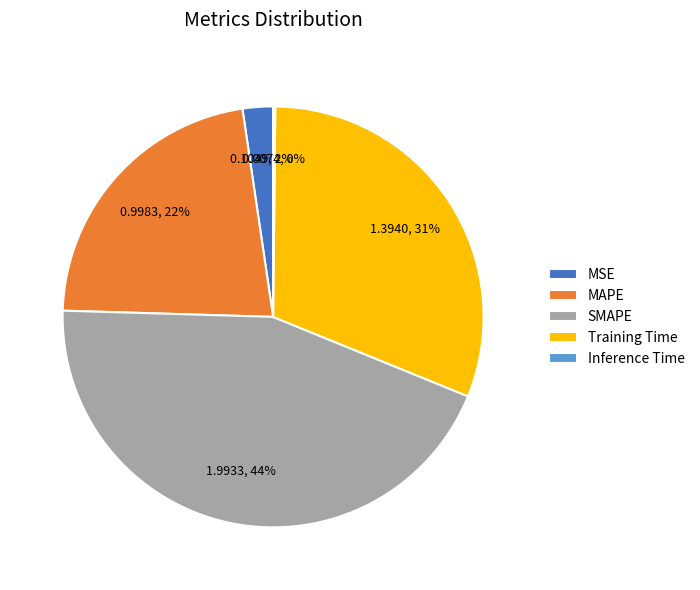

To the nearest percent, what is the average slice percentage?

20%